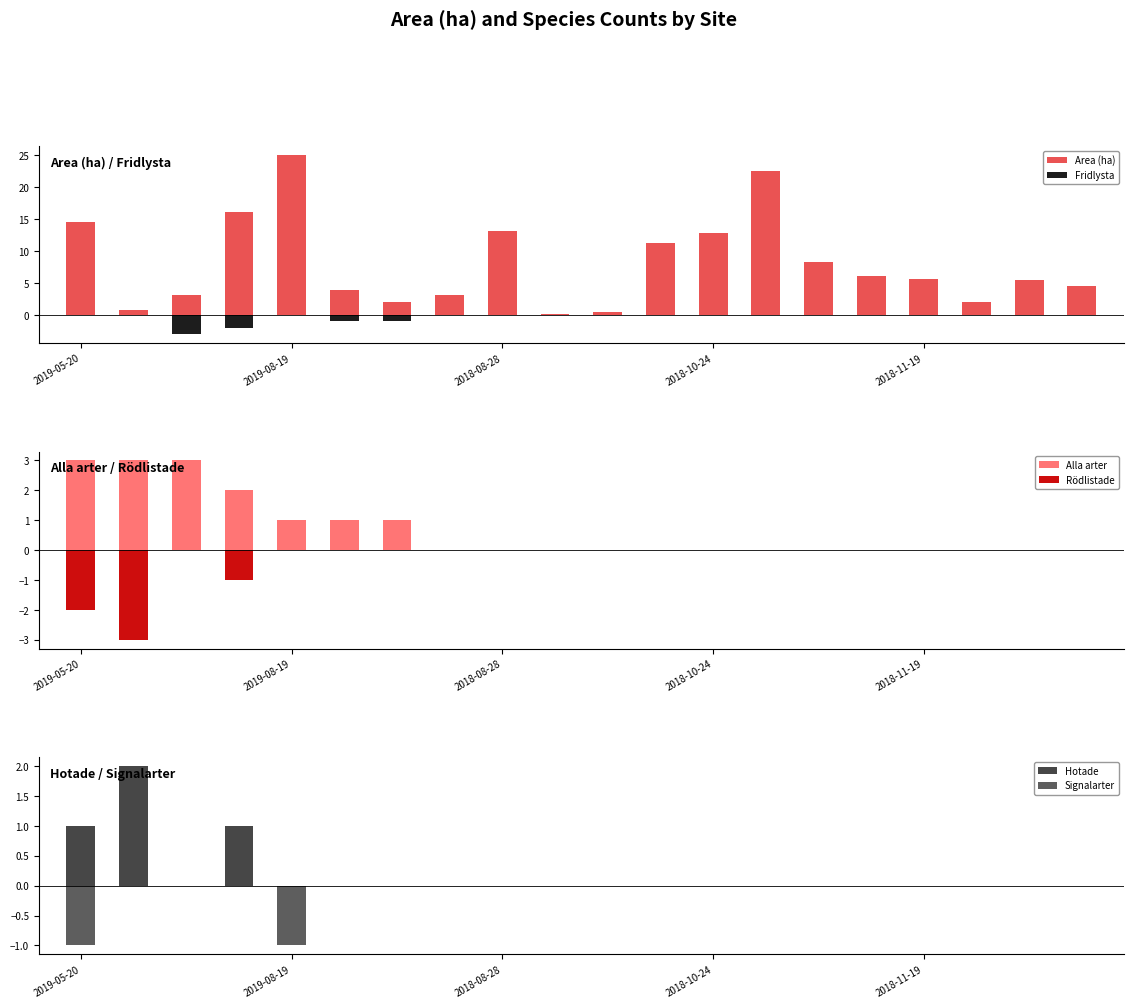

Is the value of Hotade at 2018-11-19 greater than the value of Fridlysta at 2018-11-19?

No